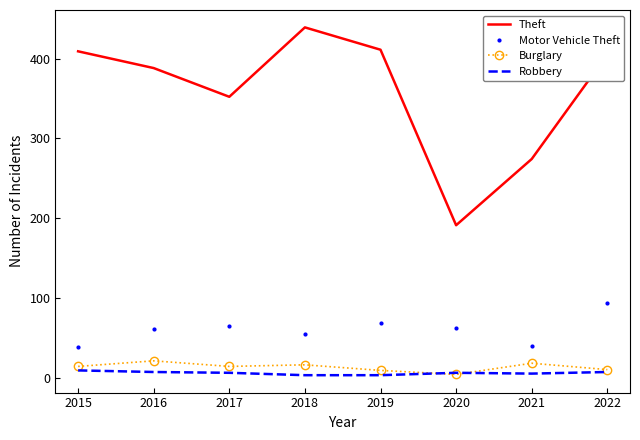

True or false: Motor Vehicle Theft and Burglary intersect in this chart.

False